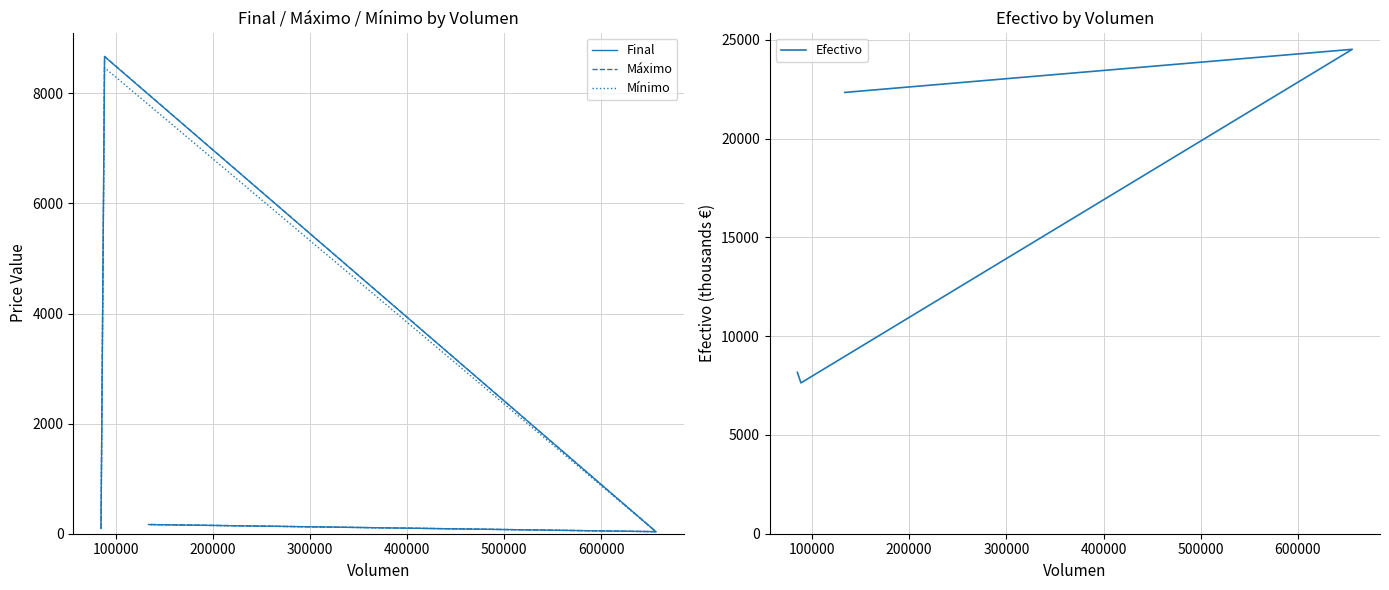

What is the difference between the maximum and minimum values in the Máximo series?

8634.3